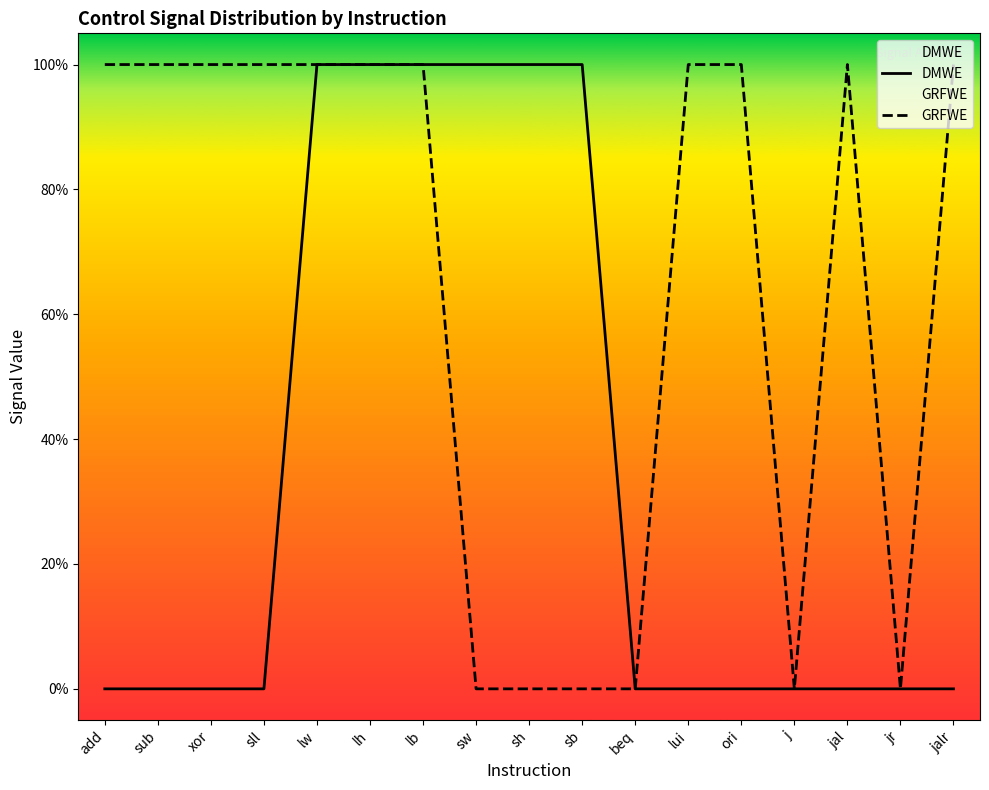

Reading left to right, transcribe all the data shown in this chart.

DMWE: 0	0	0	0	1	1	1	1	1	1	0	0	0	0	0	0	0
GRFWE: 1	1	1	1	1	1	1	0	0	0	0	1	1	0	1	0	1